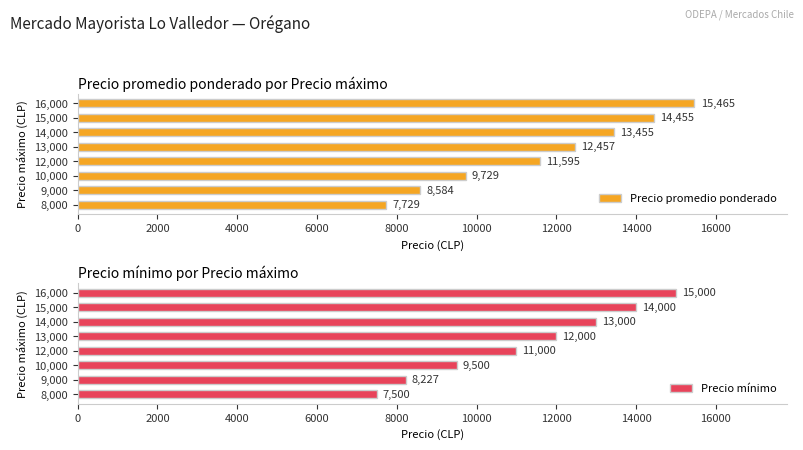

At which label is Precio promedio ponderado closest to 11597?

12,000